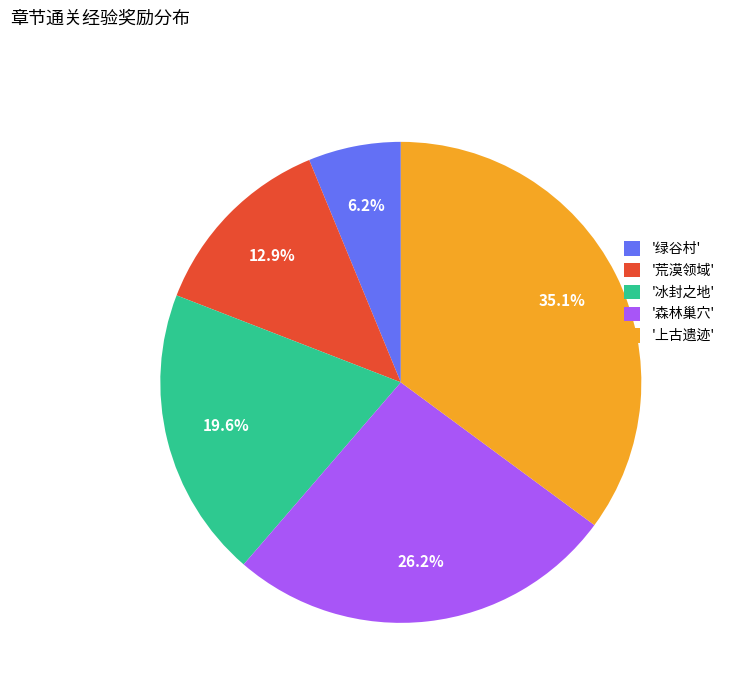

What is the largest slice in the pie chart?

'上古遗迹'